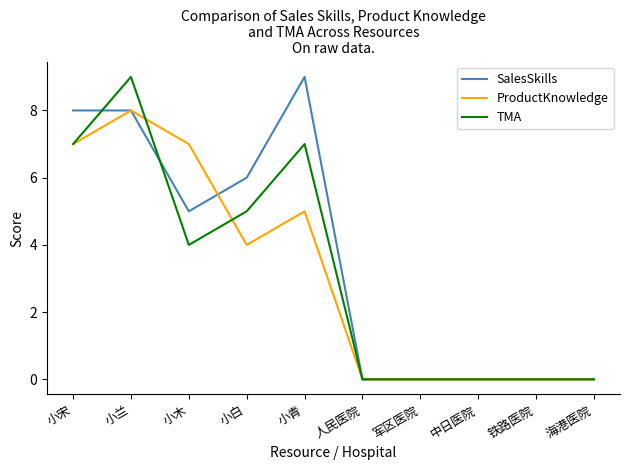

The value of TMA at 小宋 is 11. True or false?

False